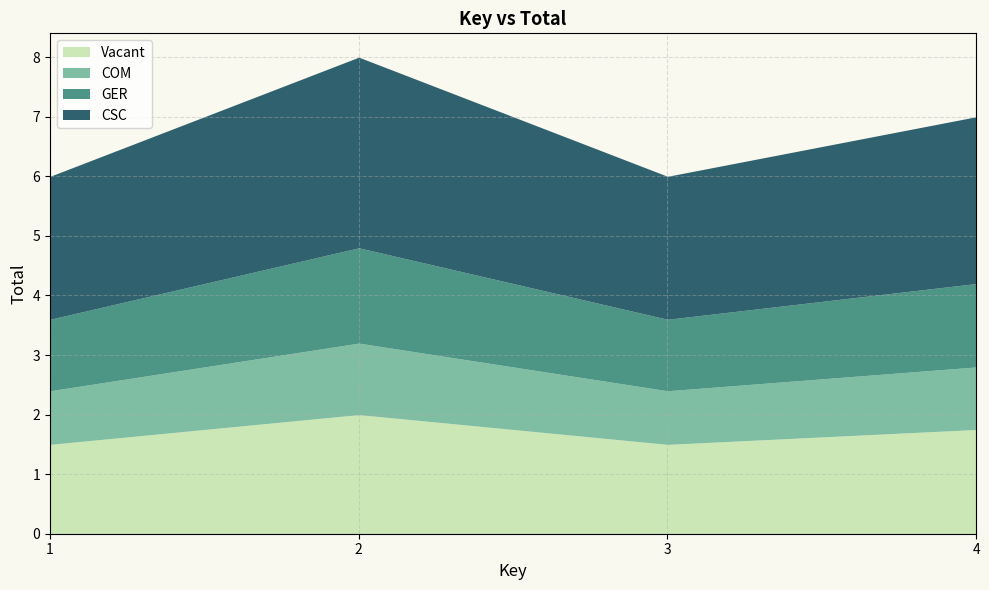

At which label is the value closest to 4?

1